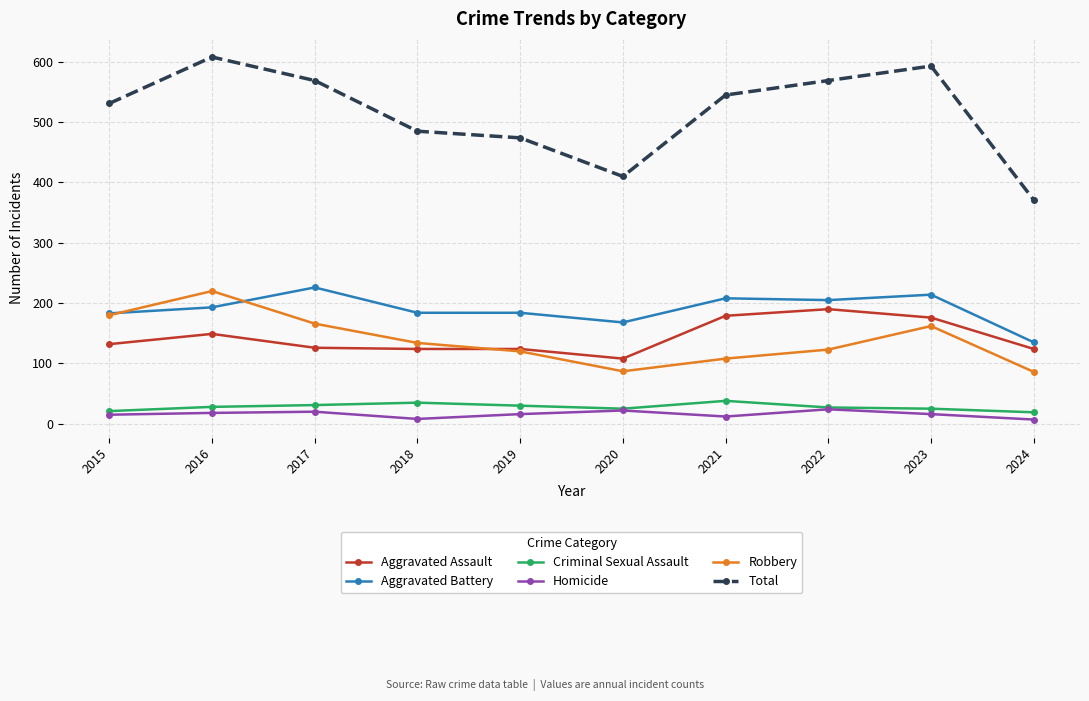

True or false: Criminal Sexual Assault has more than 1 points higher than both neighbors.

True